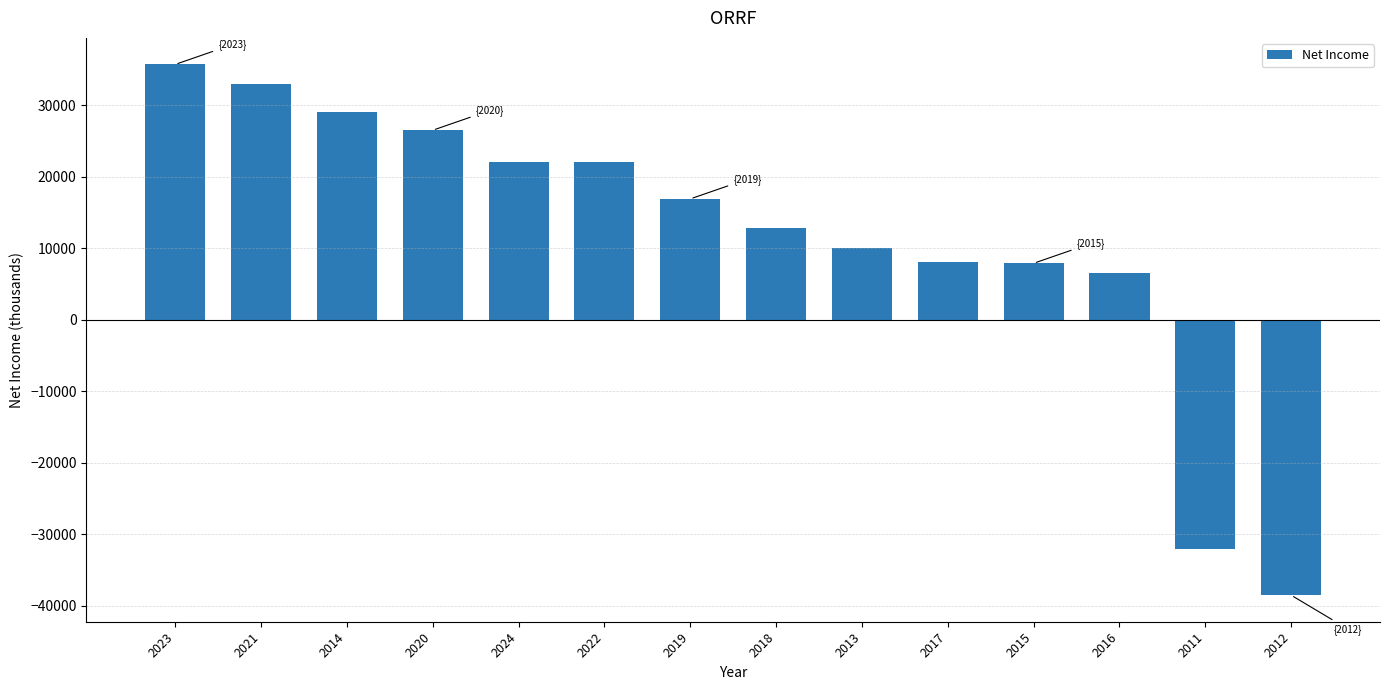

True or false: the data shows 15225 at 2022.

False